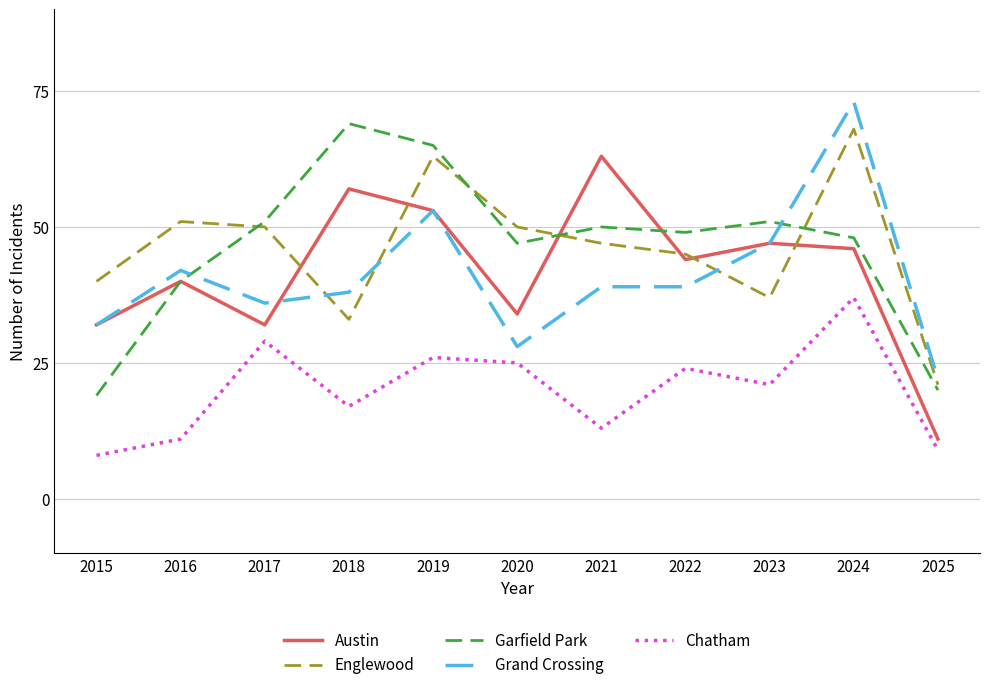

List the series in order of their peak value, lowest first.

Chatham, Austin, Englewood, Garfield Park, Grand Crossing